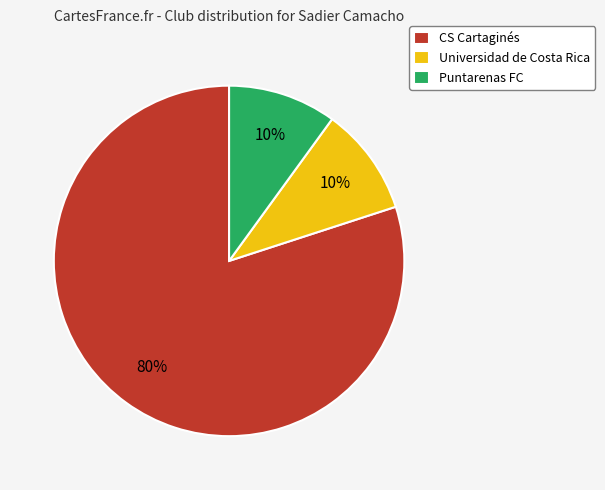

To the nearest percent, what is the average slice percentage?

33%